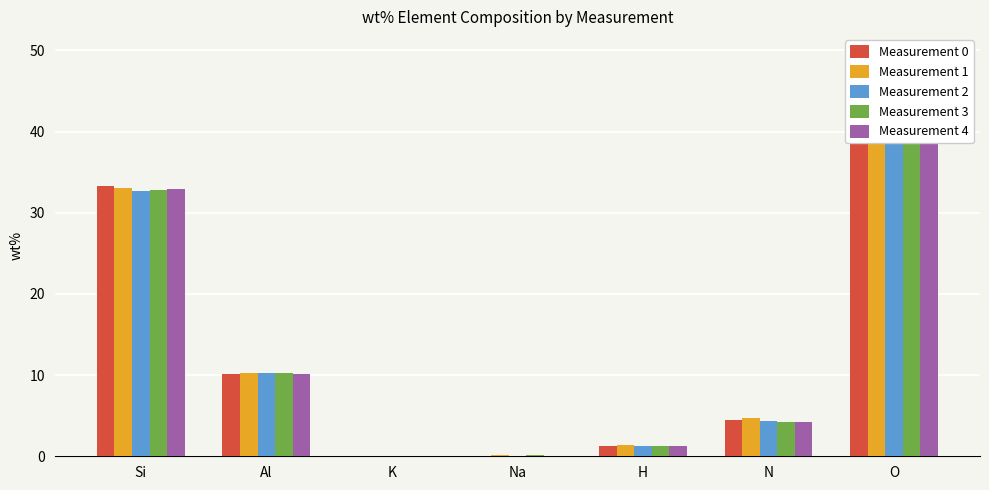

Is the value of Measurement 4 at Na greater than the value of Measurement 1 at O?

No